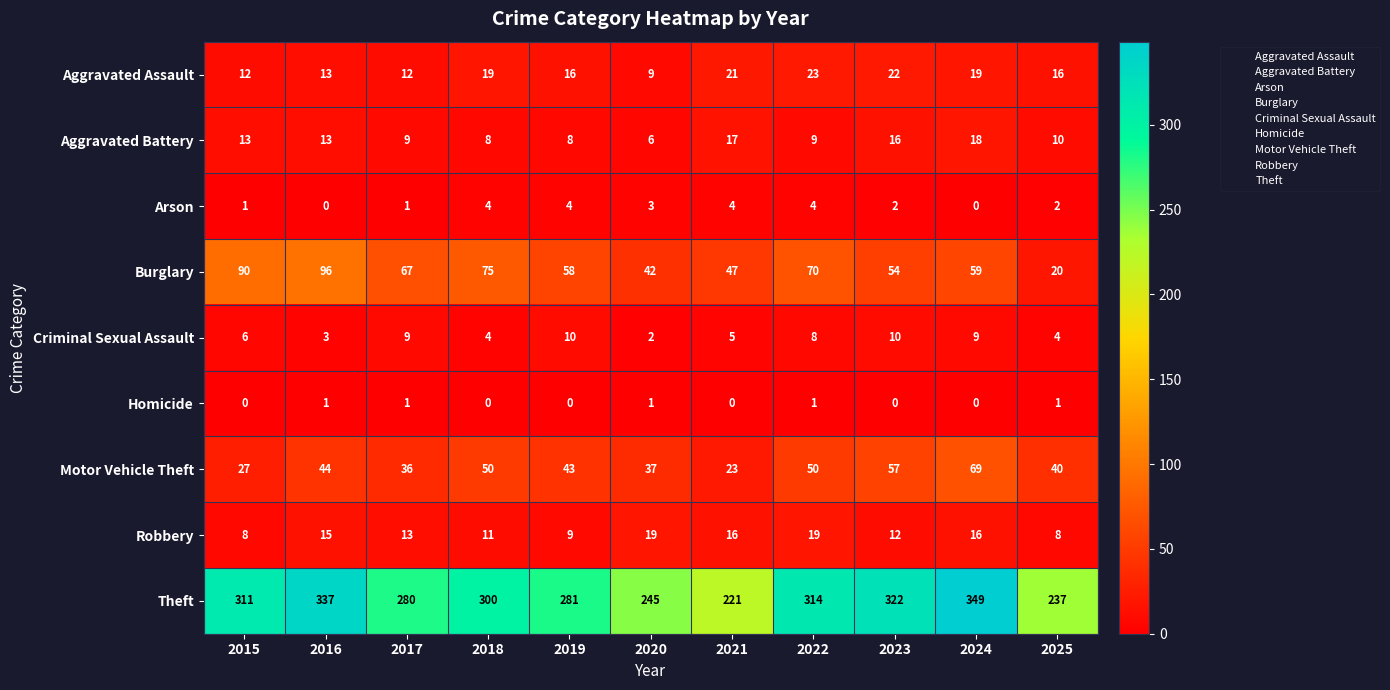

True or false: Aggravated Assault has a value of 28 at 2018.

False